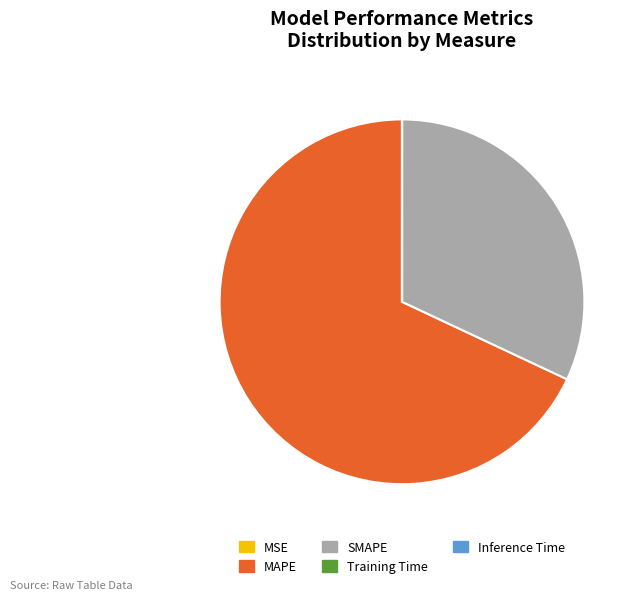

Is it true that MAPE is 68% of the pie?

True